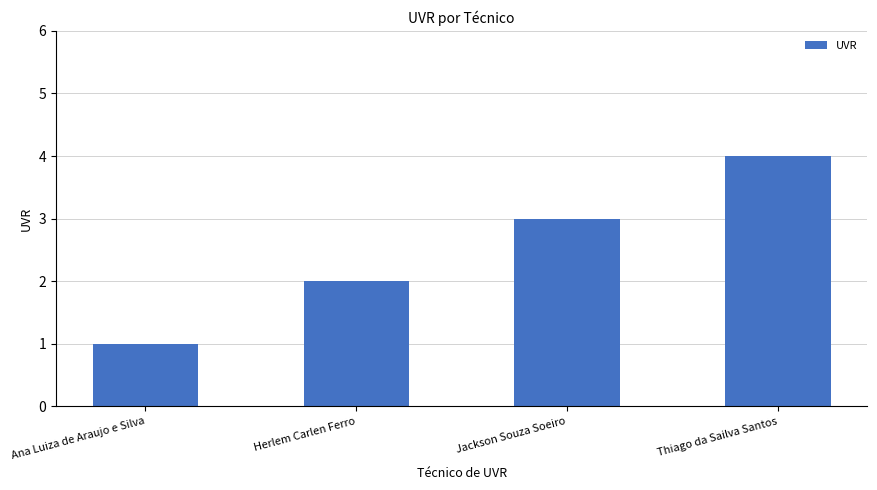

What position from the right is Thiago da Sailva Santos?

1